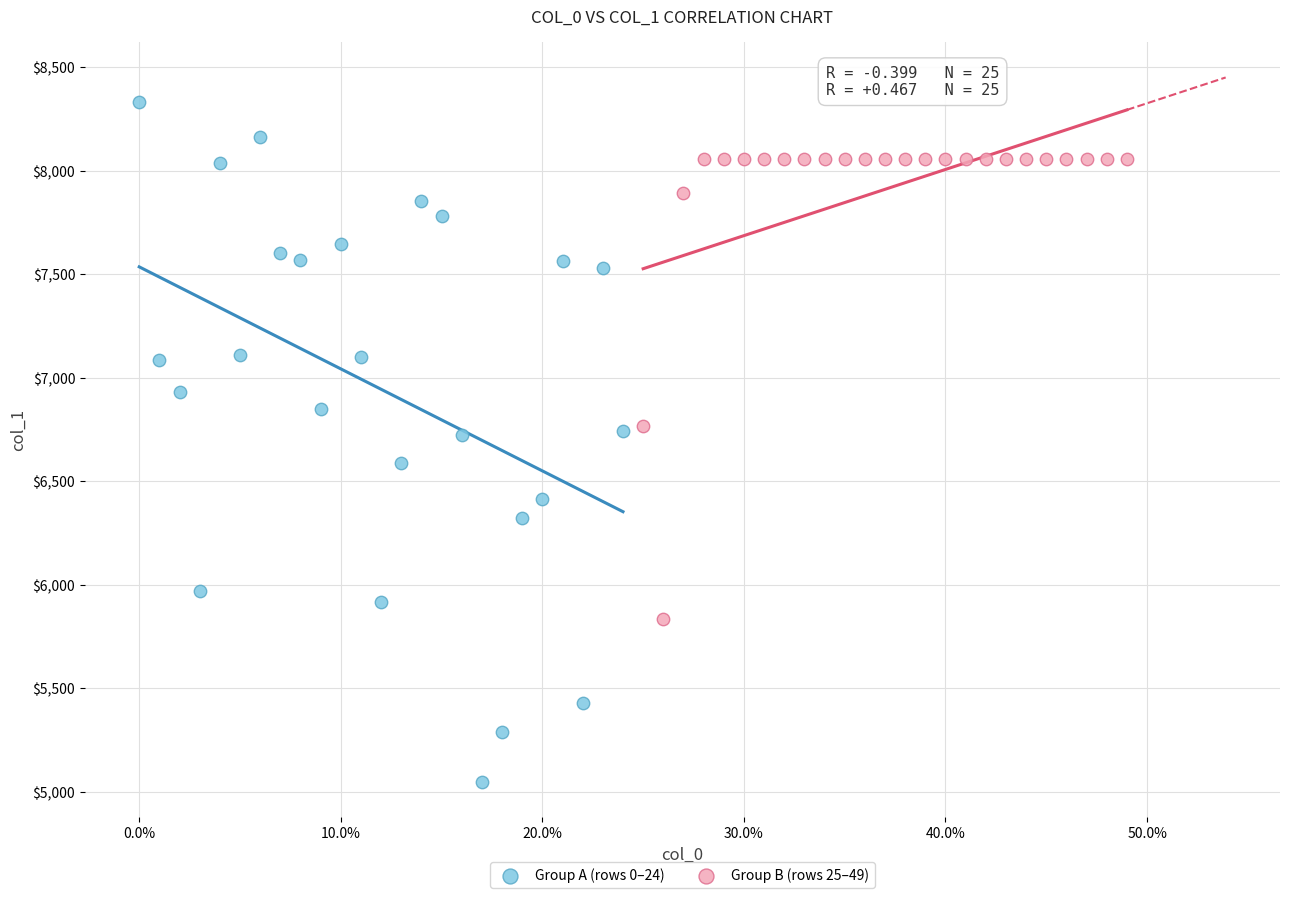

What are all the series names shown in the legend?

Group A (rows 0–24), Group B (rows 25–49)